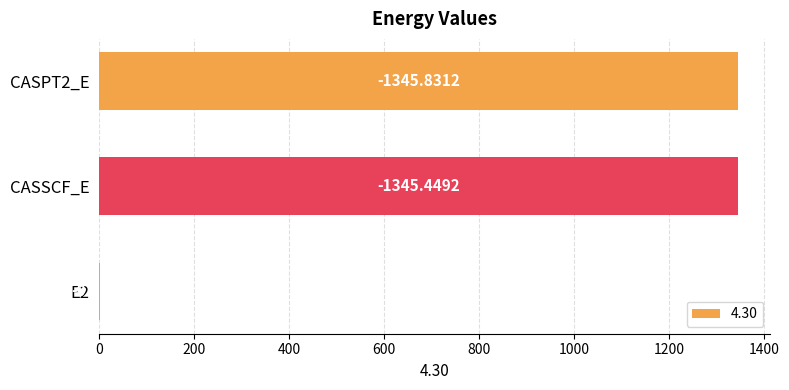

Are the bars horizontal?

Yes